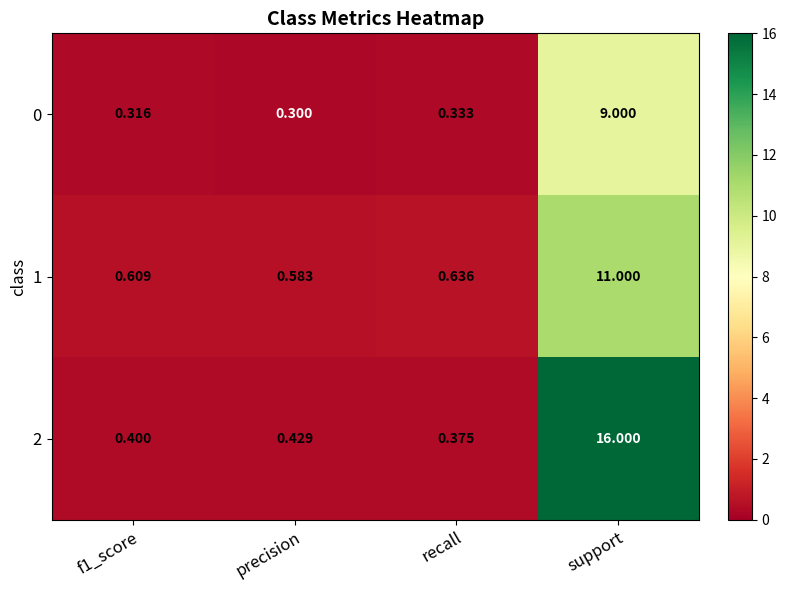

At which category is the sum across all series the highest?

support